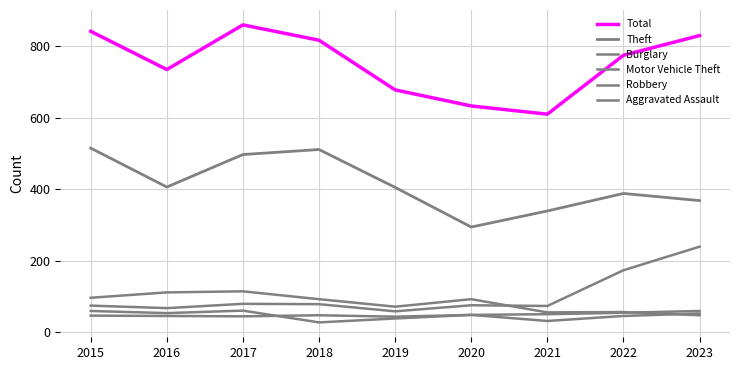

Does the chart have visible grid lines?

Yes